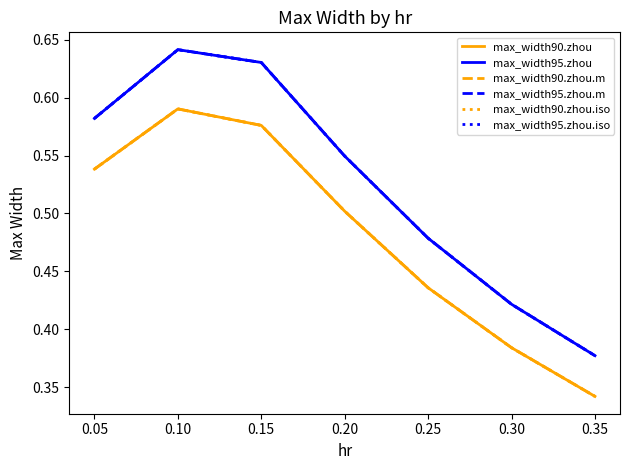

Does the chart have visible grid lines?

No